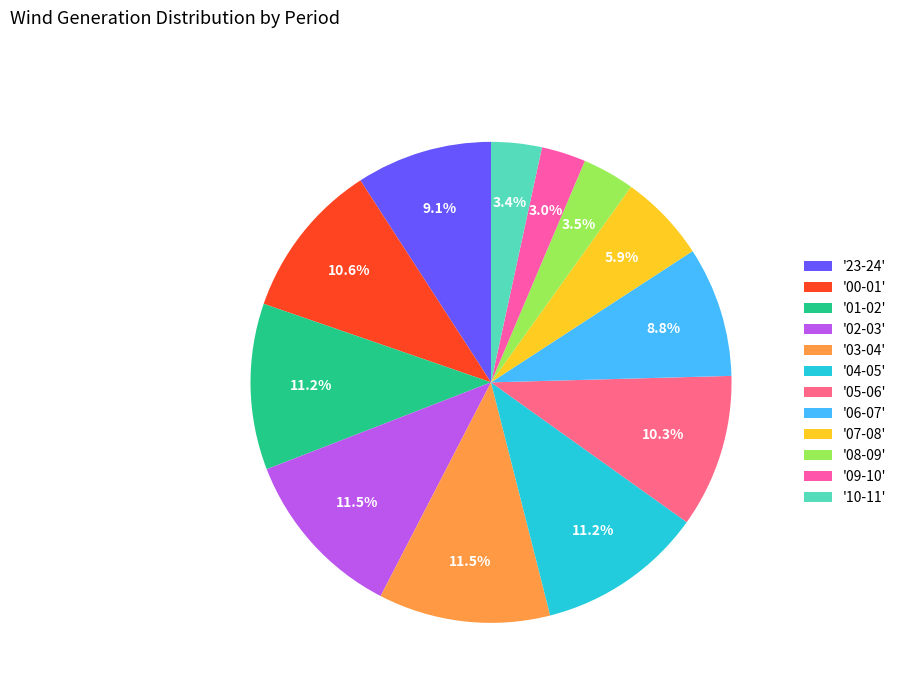

To the nearest percent, what is the difference between the largest and smallest slice percentages?

9%